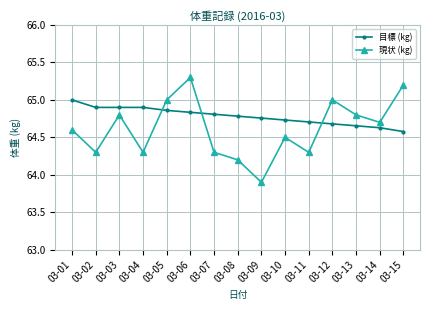

What is the smallest value displayed?

63.9